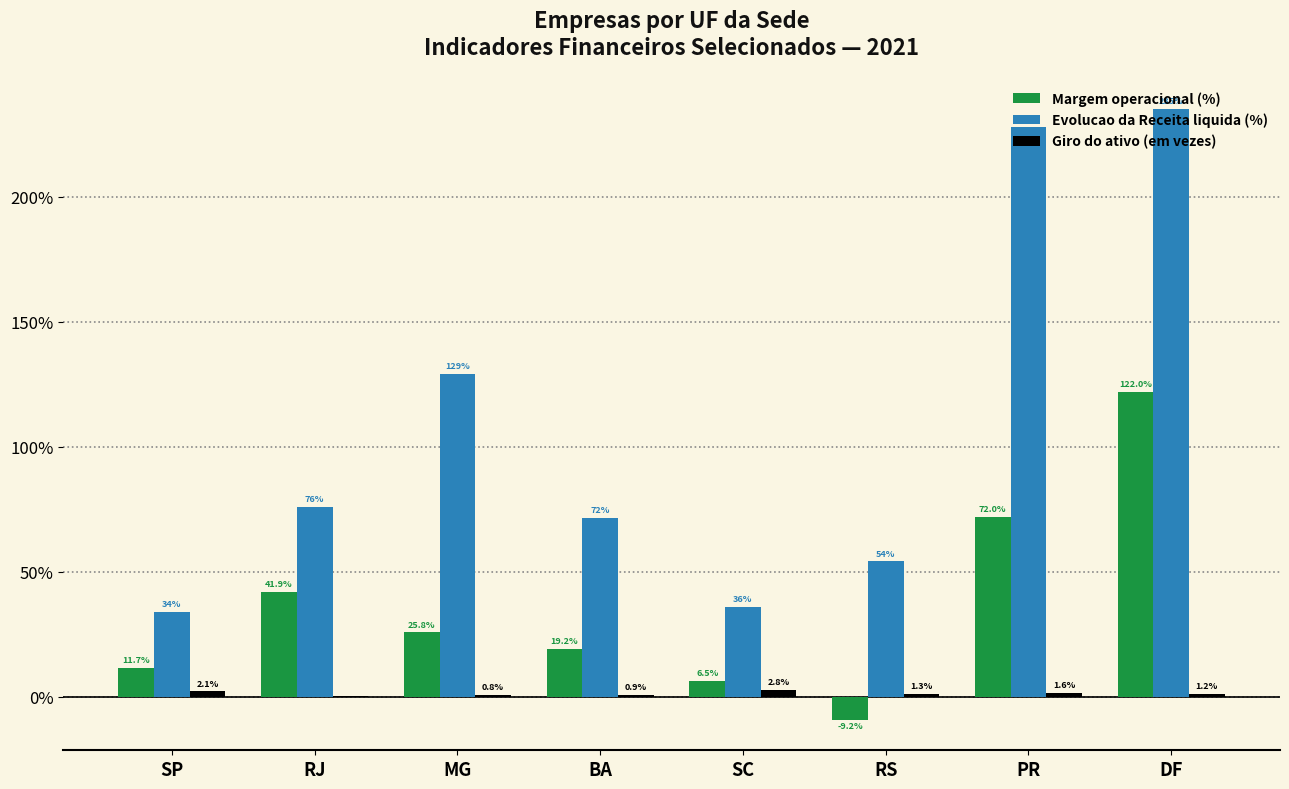

How many series are shown in this chart?

3